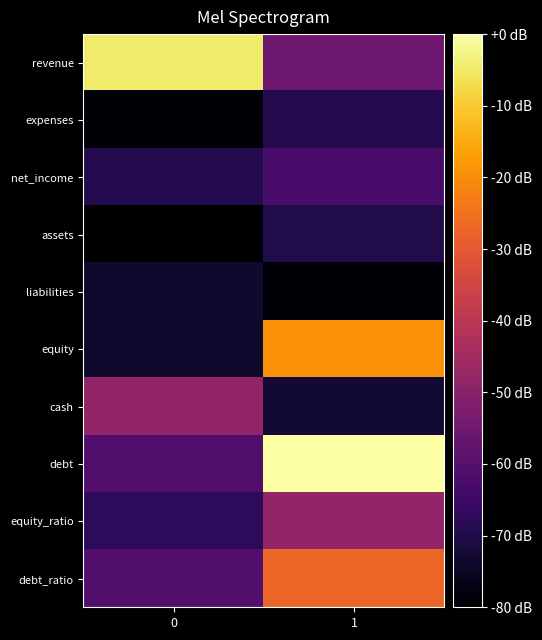

Which category has the highest value across all series?

1